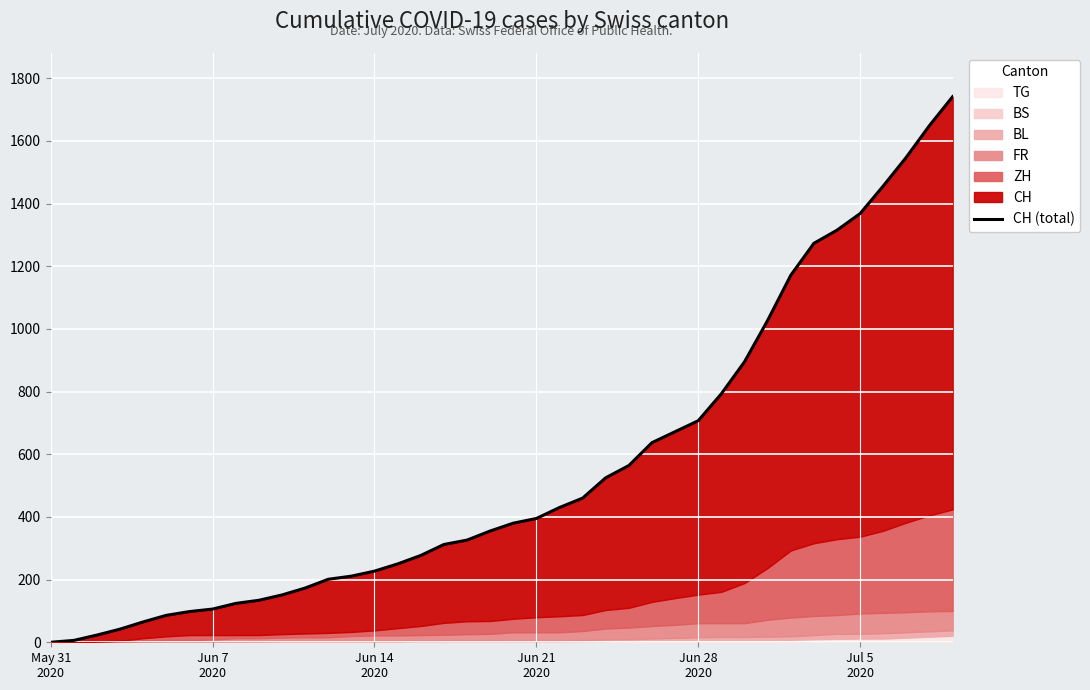

Reading right to left, what are all the values shown in this chart?

1741	1649	1548	1456	1368	1315	1273	1171	1027	895	793	707	672	637	564	525	460	430	395	380	355	326	312	277	250	227	211	201	173	151	134	124	106	98	86	65	42	23	6	0